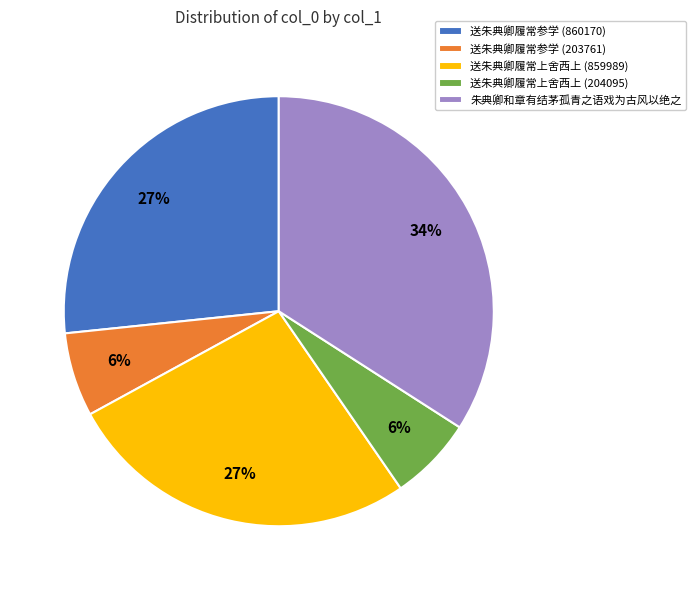

Between 朱典卿和章有结茅孤青之语戏为古风以绝之 and 送朱典卿履常上舍西上 (859989), which is larger?

朱典卿和章有结茅孤青之语戏为古风以绝之